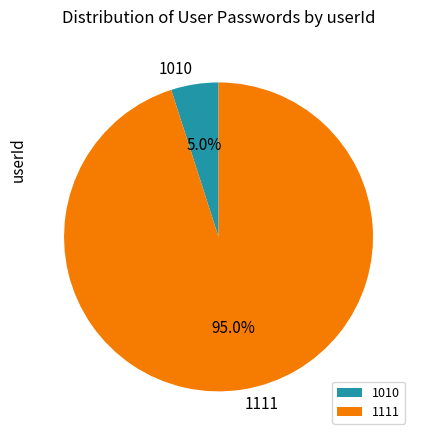

What is the smallest slice in the pie chart?

1010